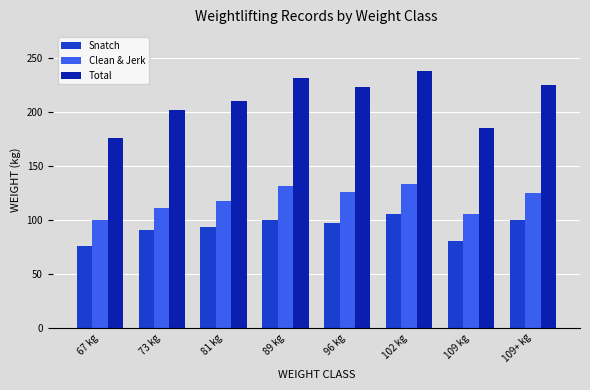

Which series has the largest range (max minus min)?

Total